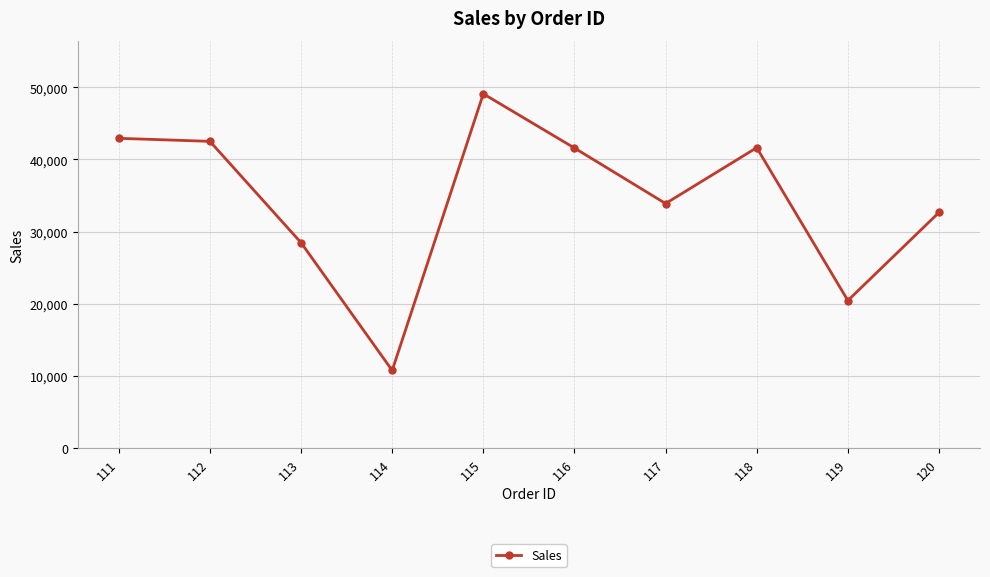

Between 111 and 117, which is larger?

111